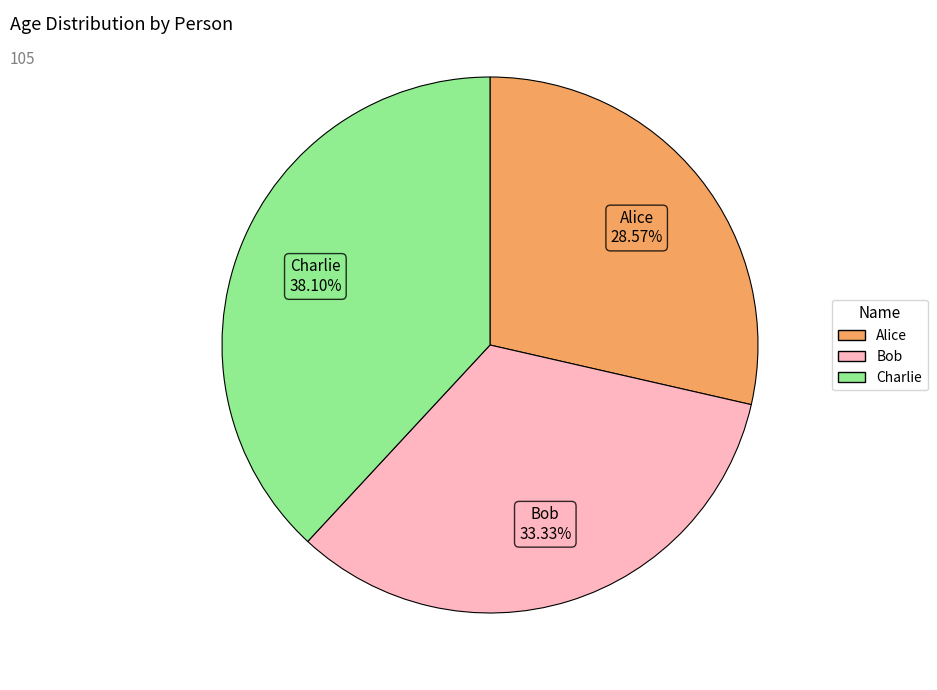

What percentage is the Alice slice, to the nearest percent?

29%